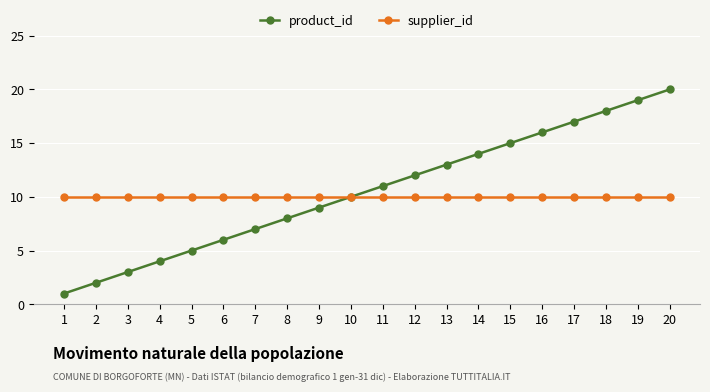

Count the number of data series in this chart.

2